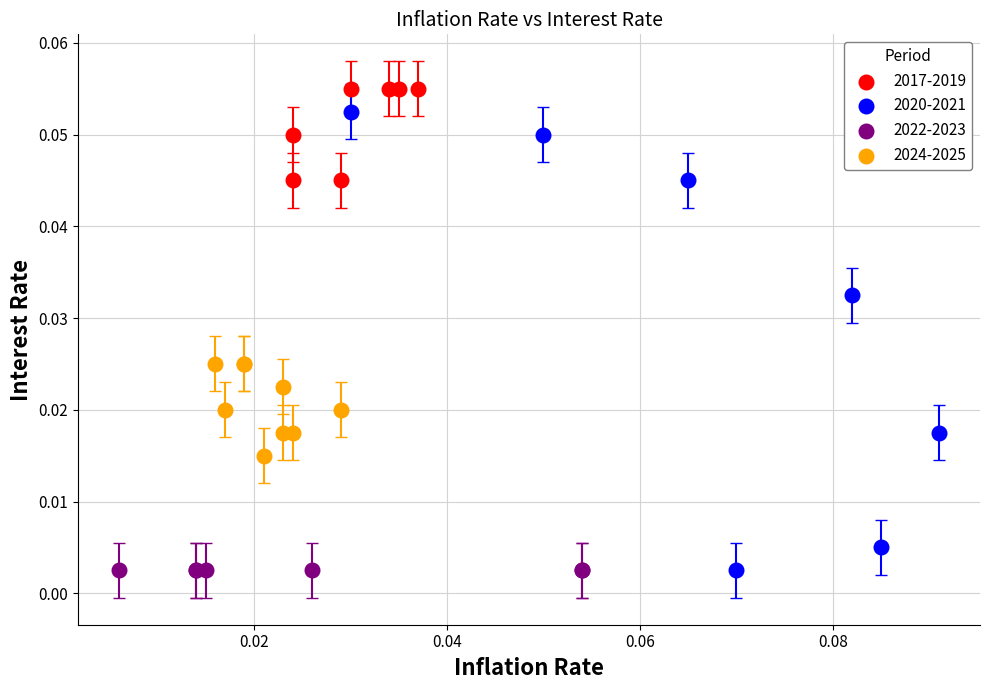

What are all the series names shown in the legend?

2017-2019, 2020-2021, 2022-2023, 2024-2025